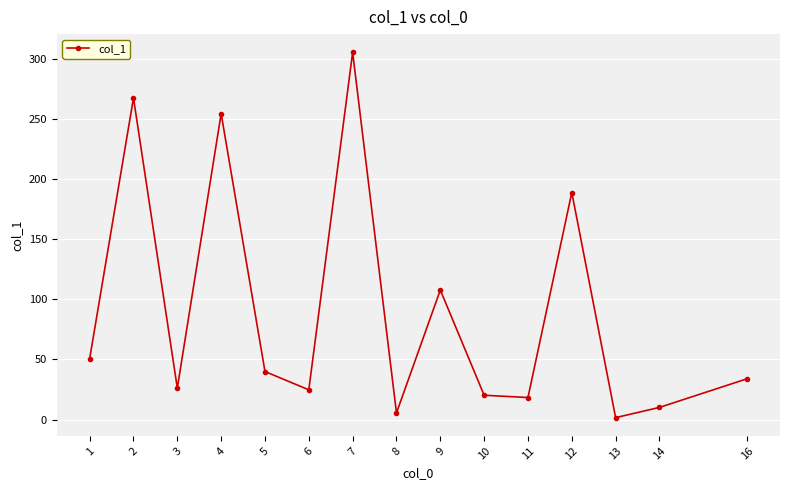

The value at 16 is 34.0. True or false?

True